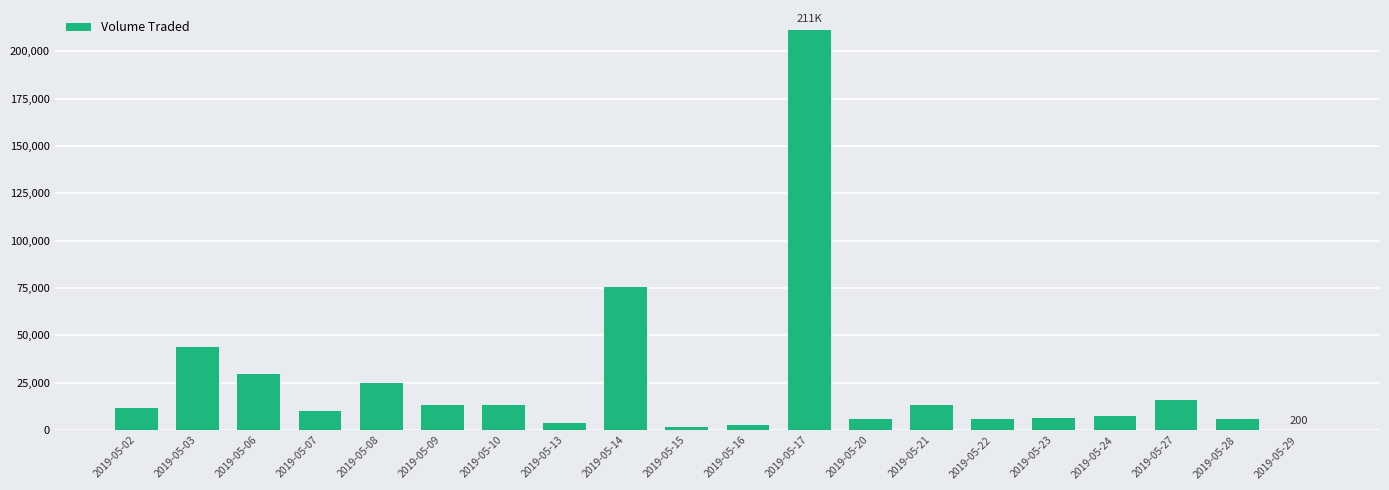

The value at 2019-05-08 is 24900. True or false?

True